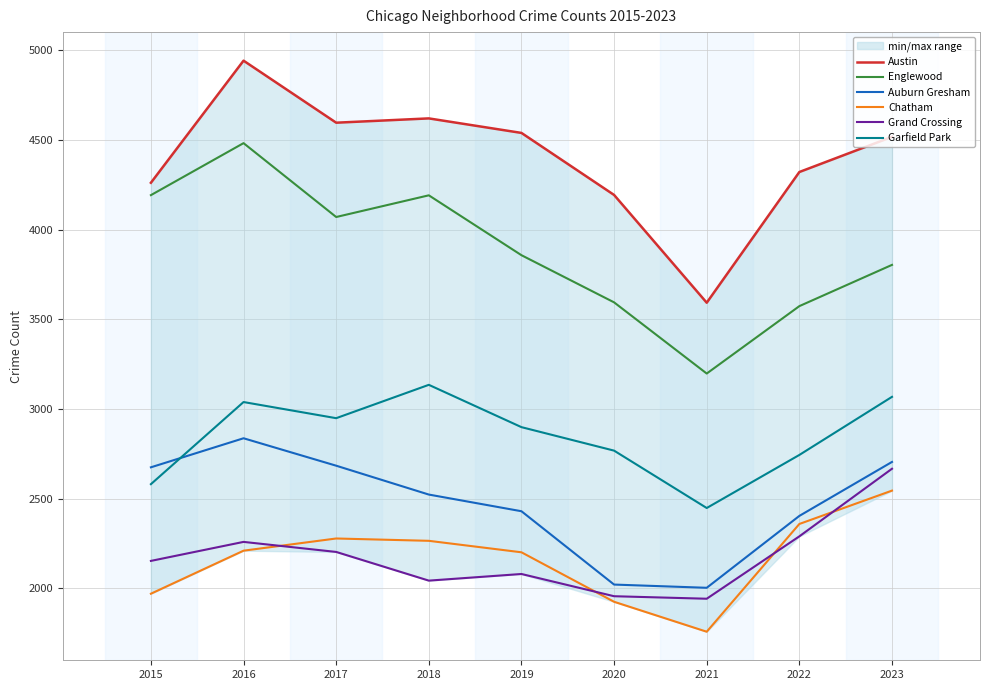

True or false: Grand Crossing and Auburn Gresham cross at least once.

False